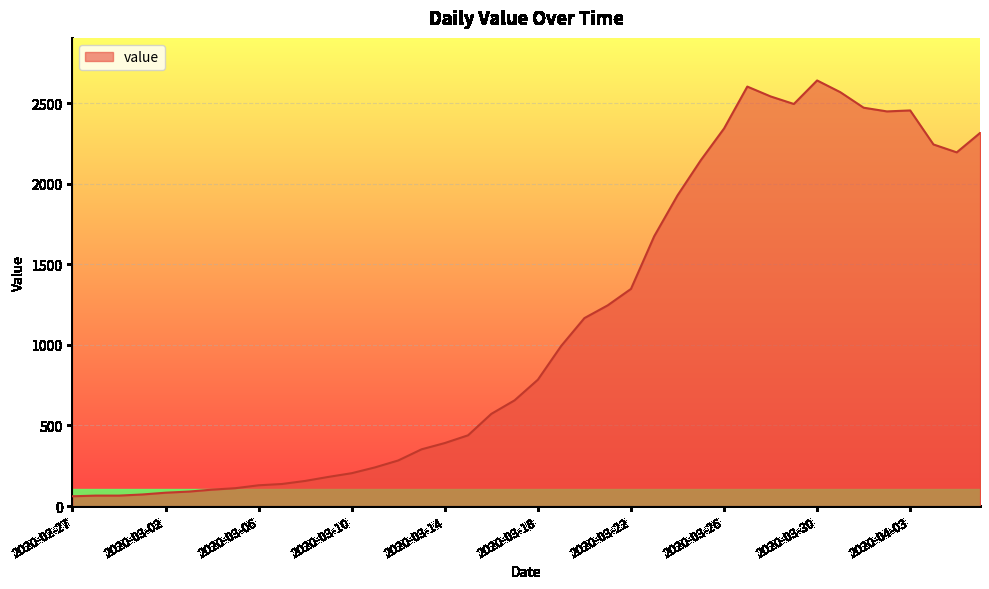

What is the maximum value shown in the chart?

2640